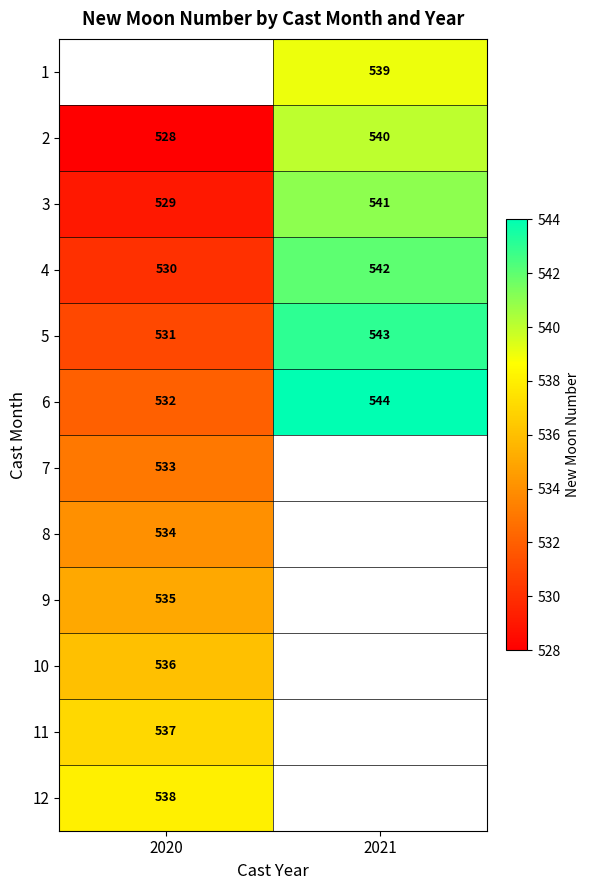

Which category has the lowest value across all series?

2020